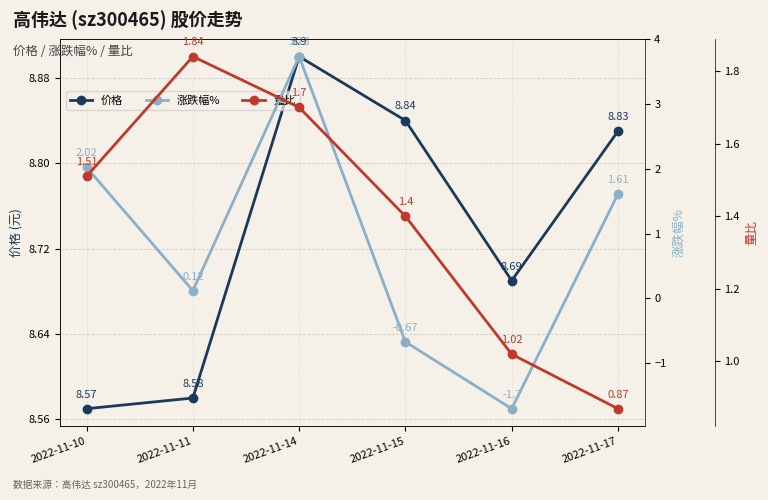

At 2022-11-14, list the series in order from largest to smallest.

价格, 涨跌幅%, 量比